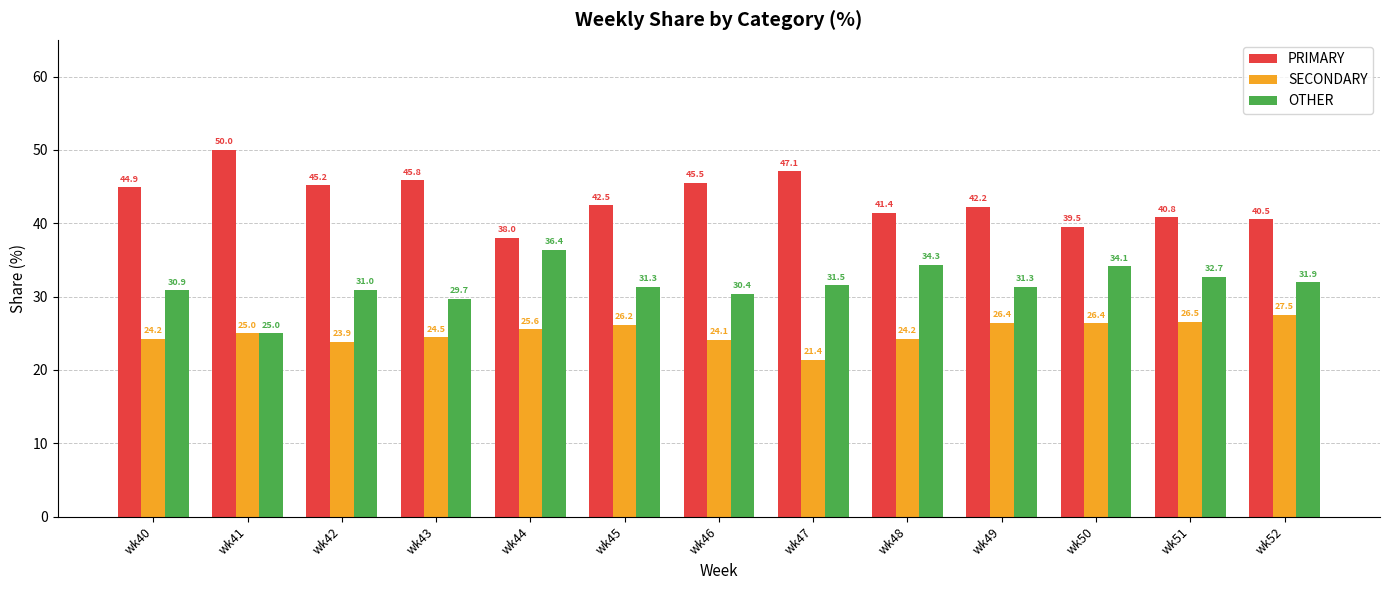

Which series has the largest range (max minus min)?

PRIMARY